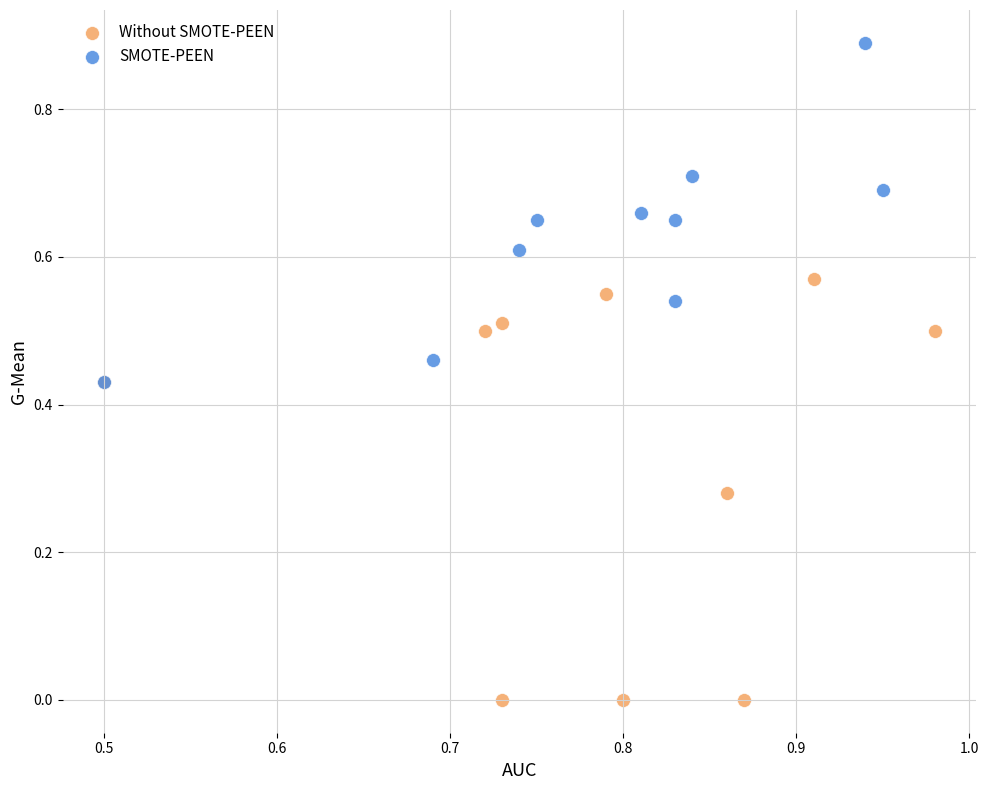

Which series contains the highest Y value?

SMOTE-PEEN